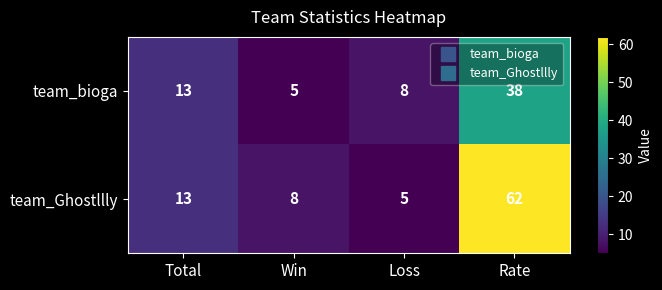

What is the approximate value of team_Ghostllly at Win?

8